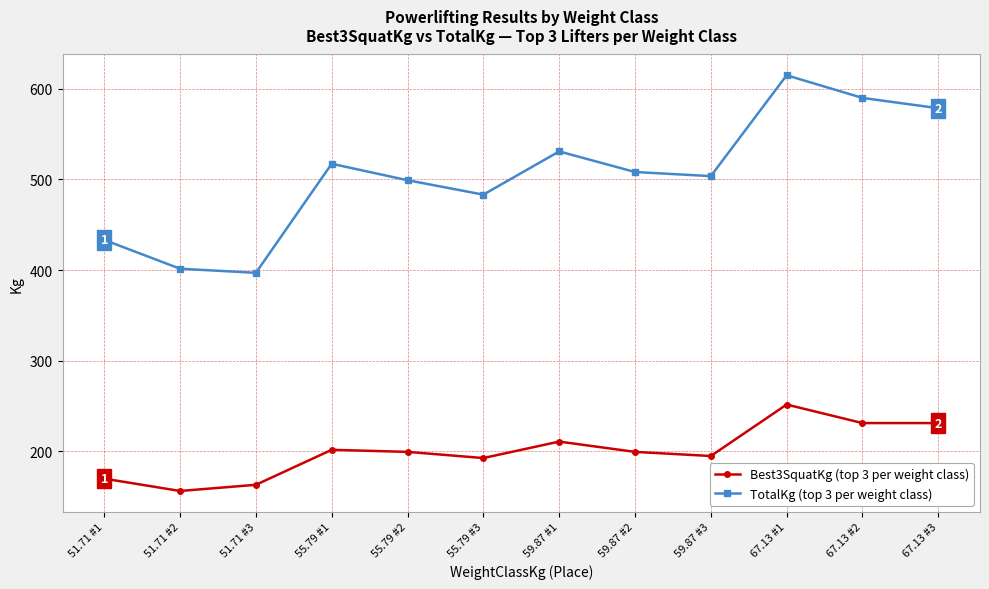

At which category is the sum across all series the highest?

67.13 #1